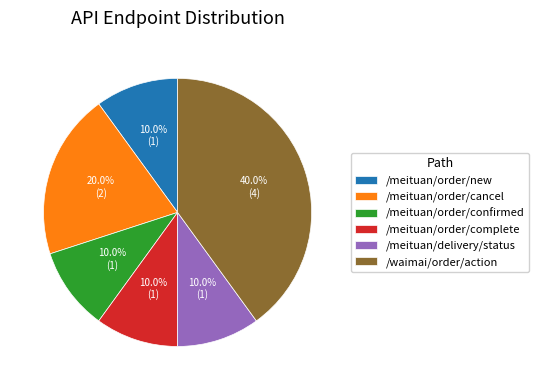

The /meituan/order/complete slice represents 10% of the pie. True or false?

True